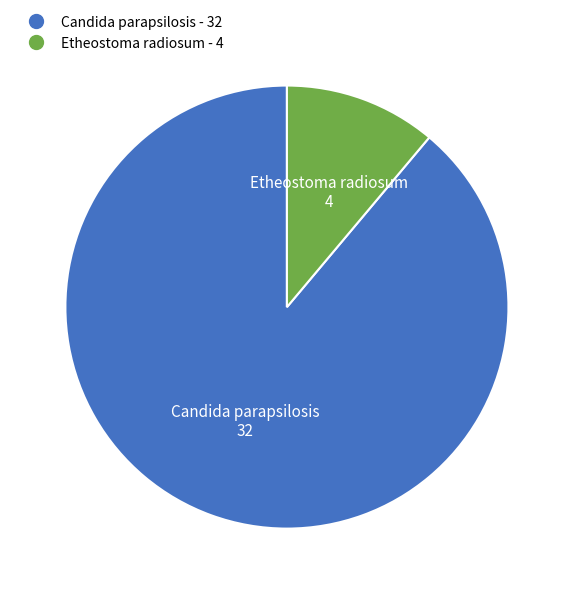

How many segments does this pie chart have?

2